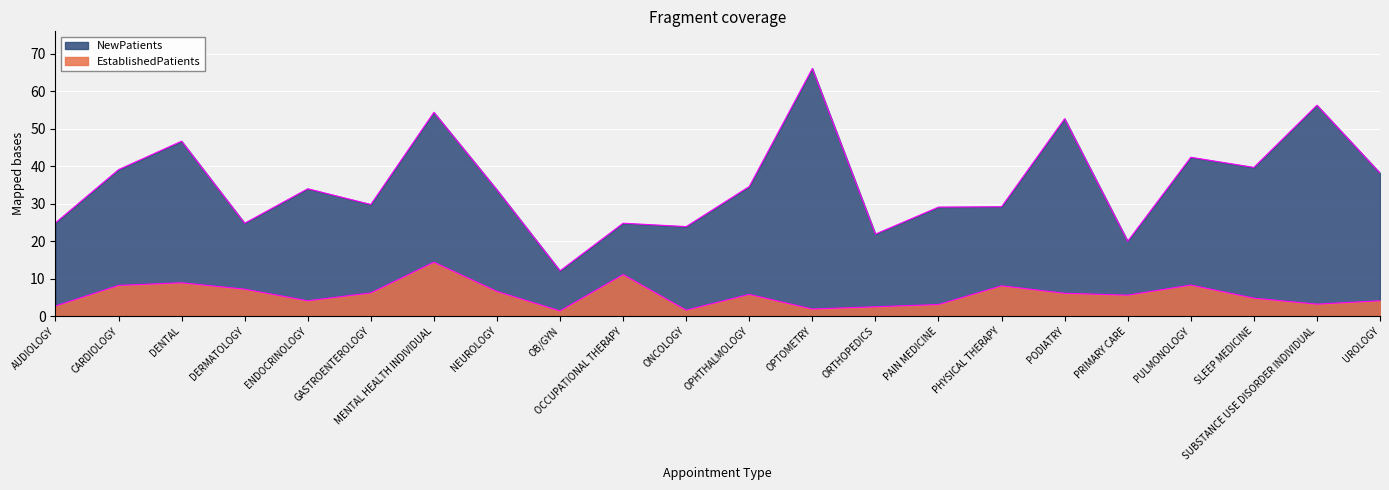

Rank the series by their average value, from lowest to highest.

EstablishedPatients, NewPatients